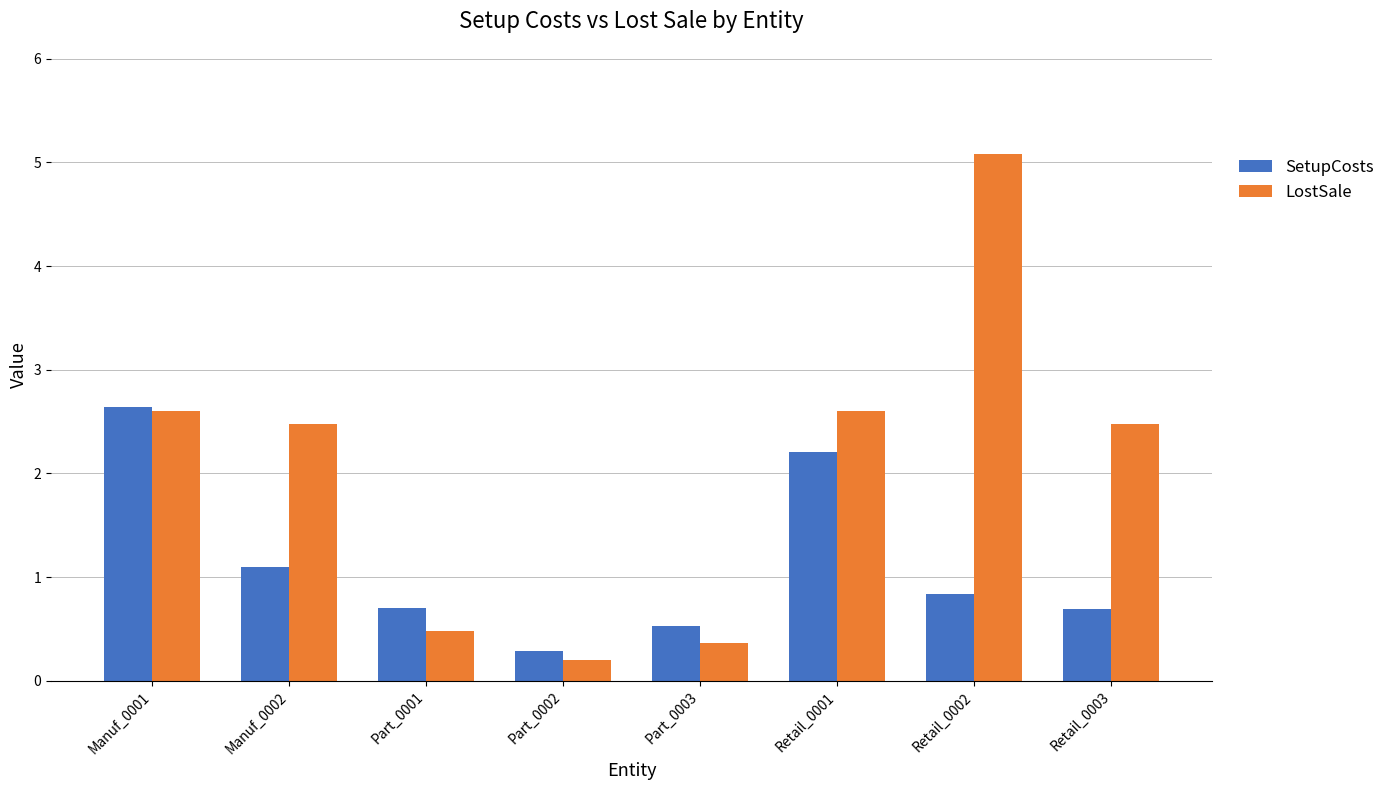

Between Manuf_0002 and Retail_0003, which series saw the biggest shift?

SetupCosts